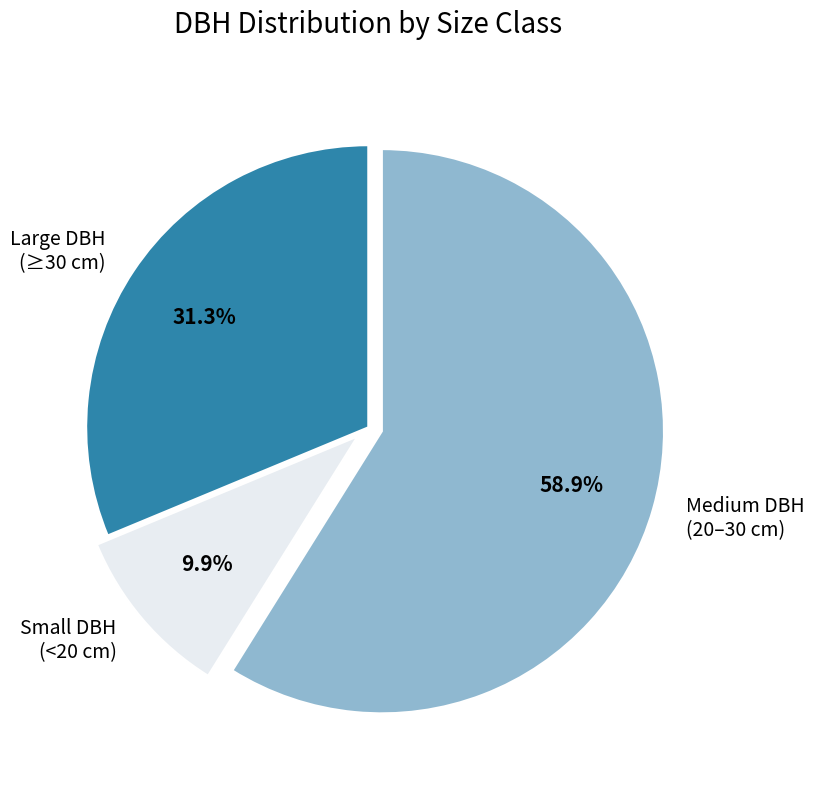

Rank the categories by value from highest to lowest.

Medium DBH (20–30 cm), Large DBH (≥30 cm), Small DBH (<20 cm)